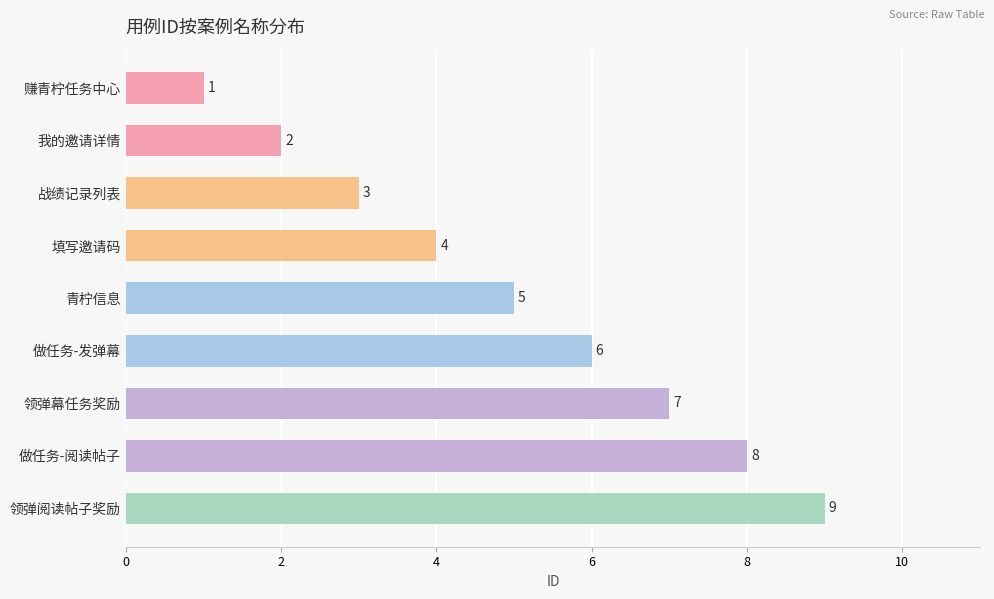

What is the difference between the maximum and minimum values?

8